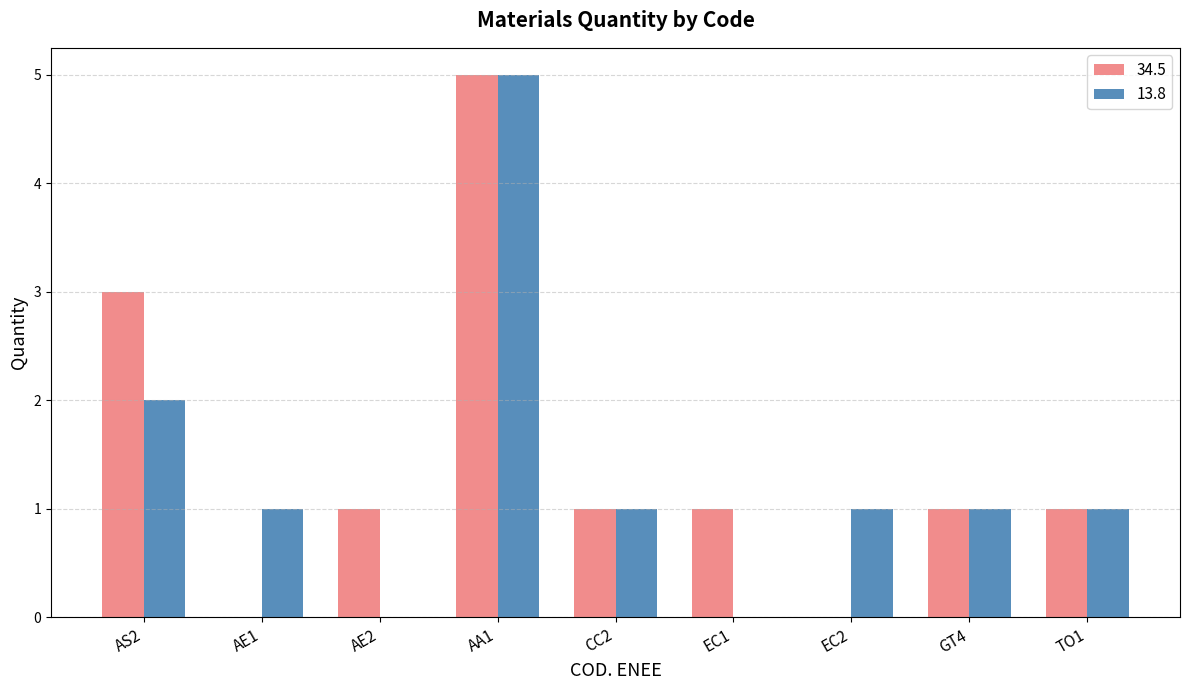

Reading right to left, transcribe all the data shown in this chart.

34.5: 1	1	0	1	1	5	1	0	3
13.8: 1	1	1	0	1	5	0	1	2